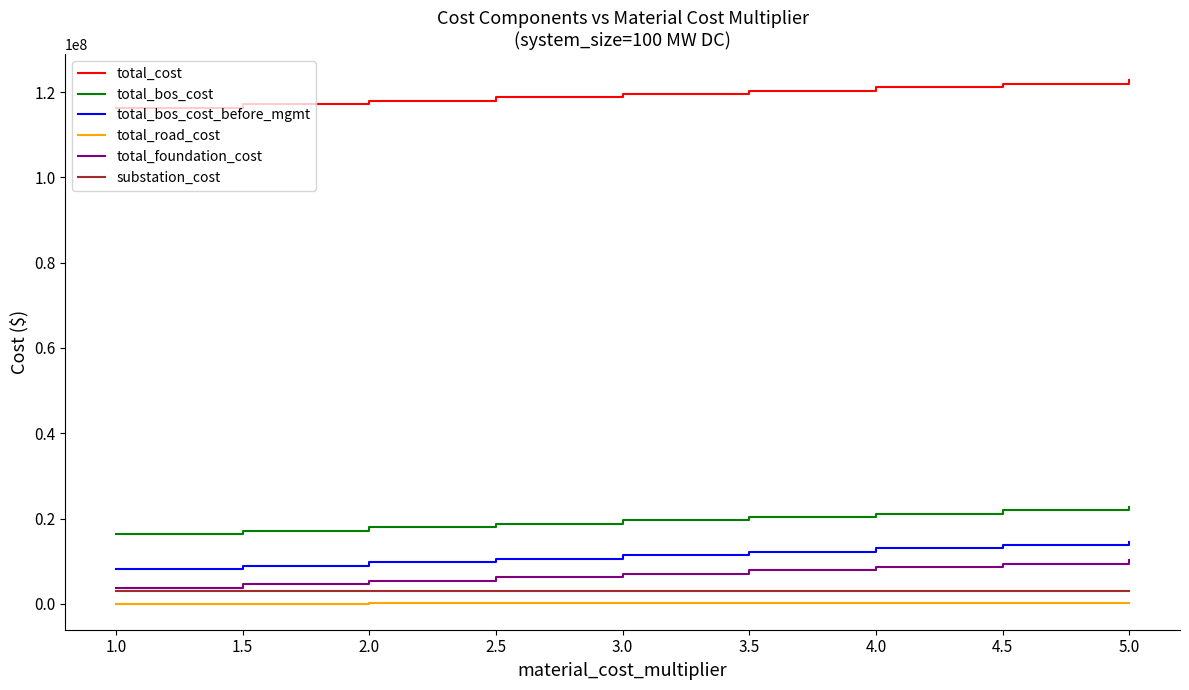

What is the difference between the total_bos_cost_before_mgmt values at 2.5 and 3.0?

811586.2